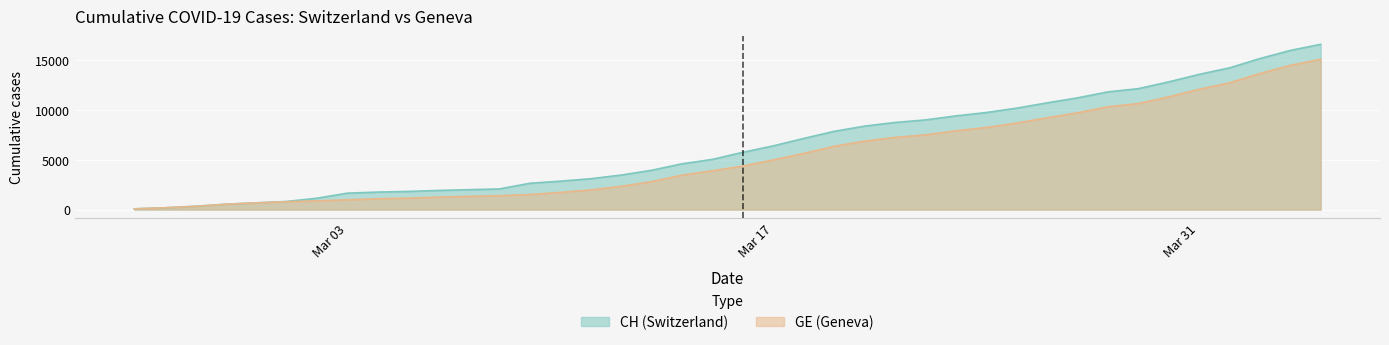

Which series has the widest spread of values?

CH (Switzerland)